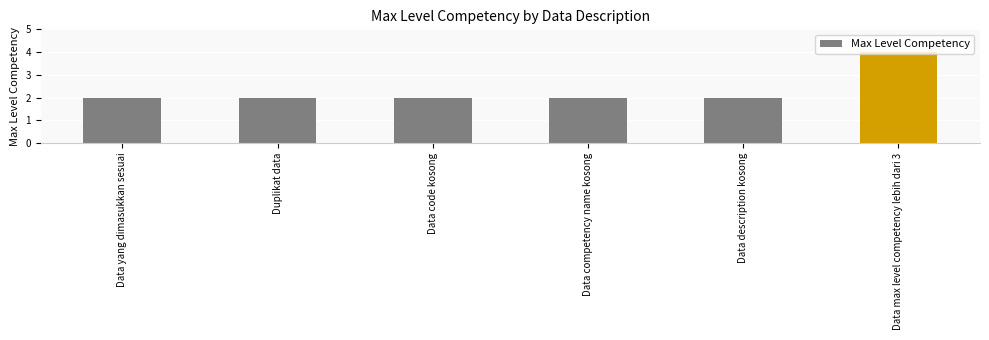

Reading left to right, list all the values displayed in this chart.

Data yang dimasukkan sesuai=2	Duplikat data=2	Data code kosong=2	Data competency name kosong=2	Data description kosong=2	Data max level competency lebih dari 3=4